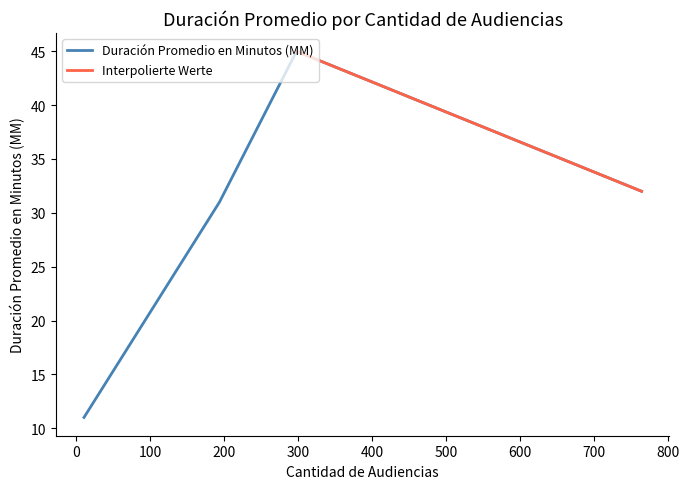

True or false: Duración Promedio en Minutos (MM) has more than 0 points higher than both neighbors.

True